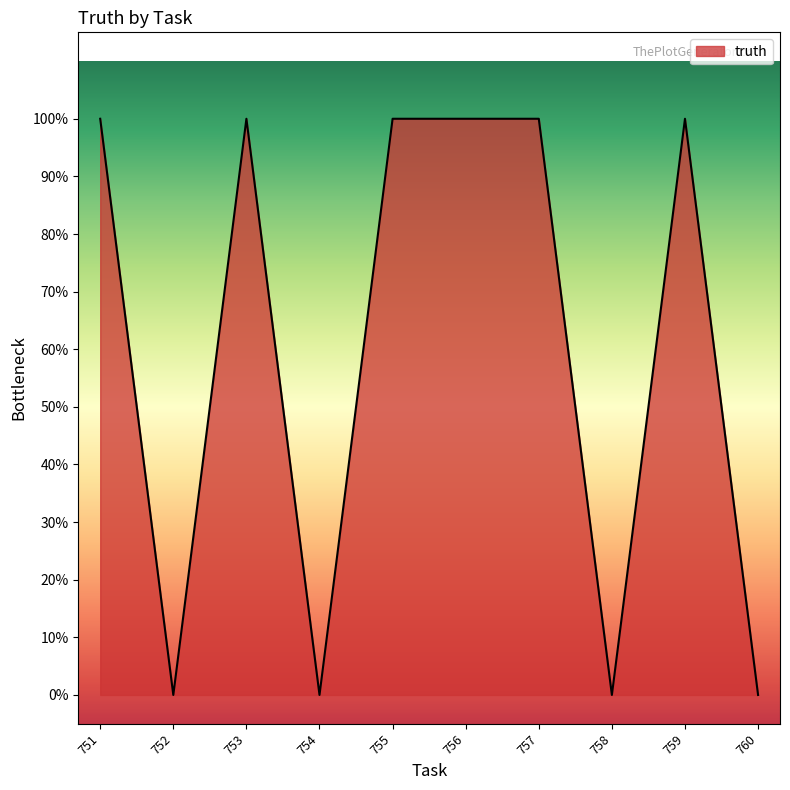

Does the chart display data point markers on the line(s)?

No